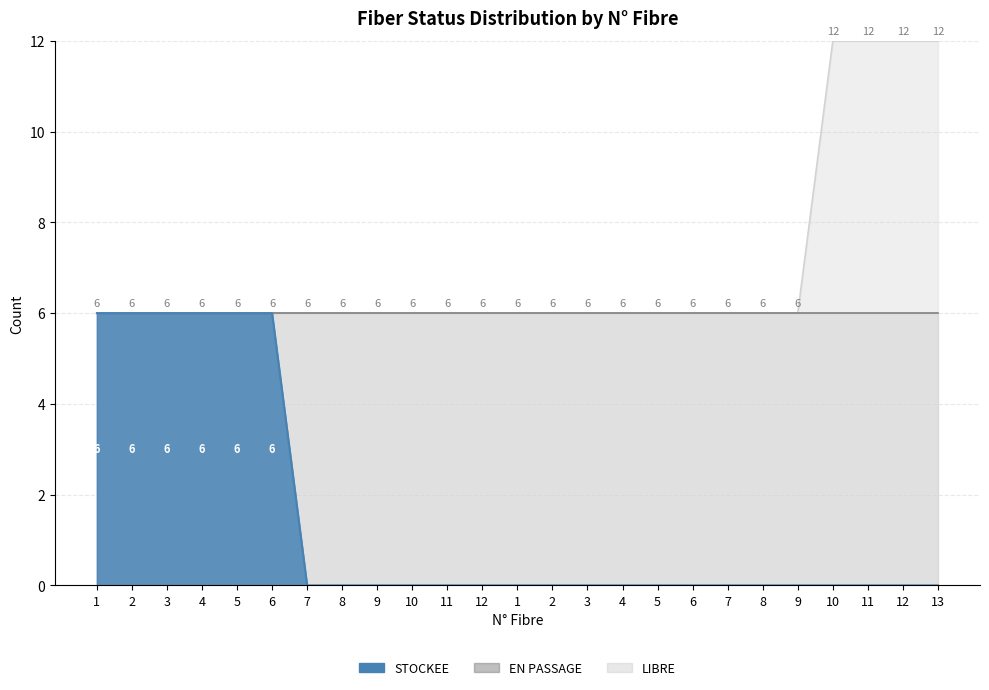

Is the value of LIBRE at 13 greater than the value of EN PASSAGE at 5?

Yes